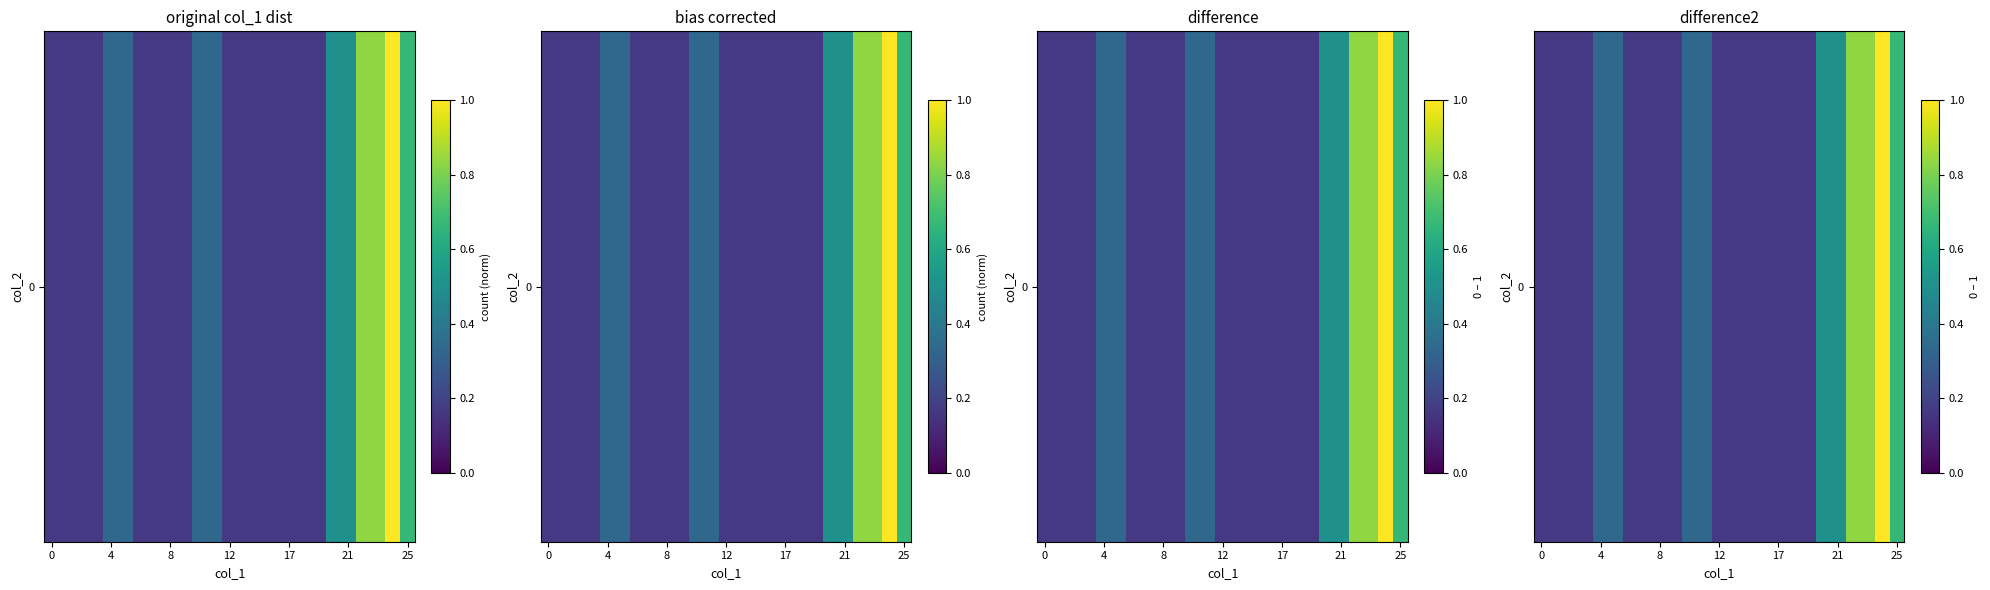

Is it true that the value at 7 is 0.2?

False